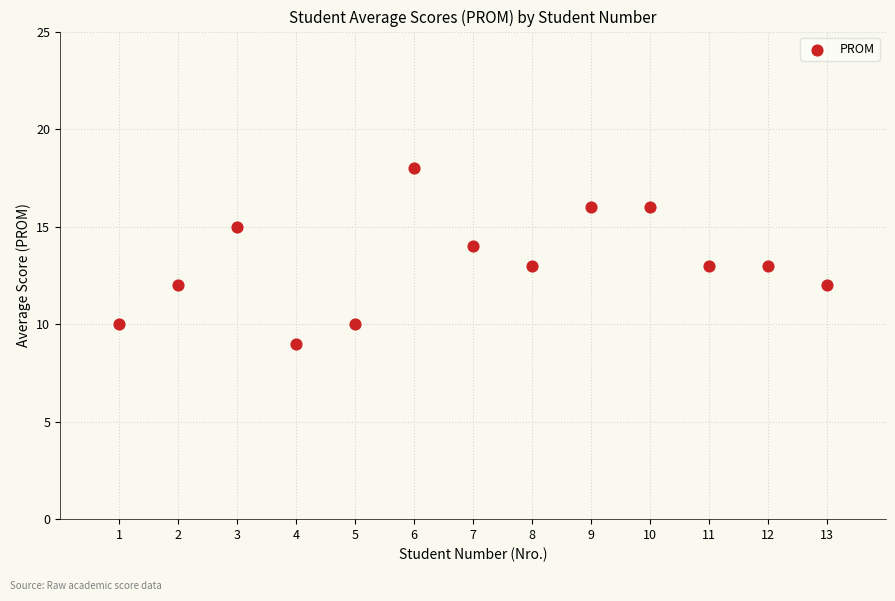

What is the range of Y values (max minus min)?

9